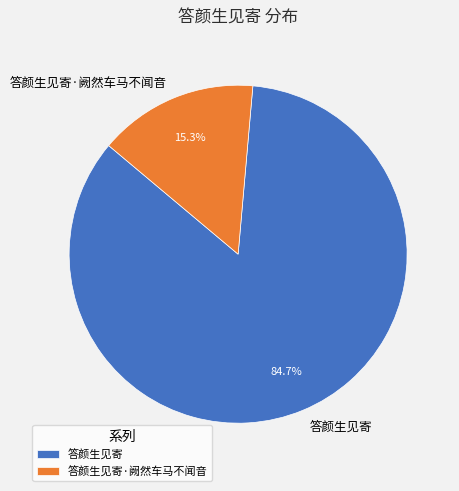

How many segments does this pie chart have?

2